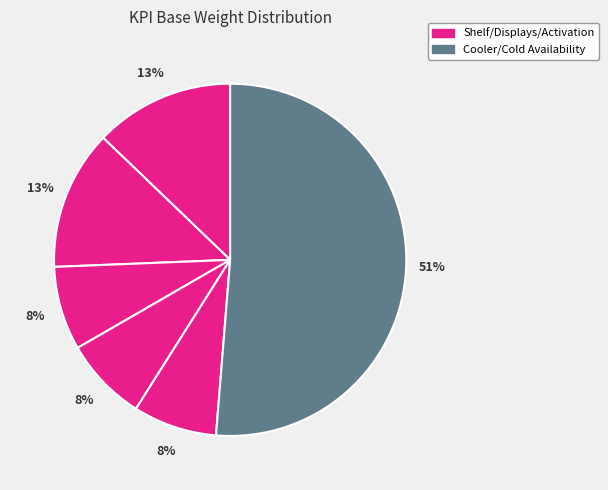

How many slices are in this pie chart?

6